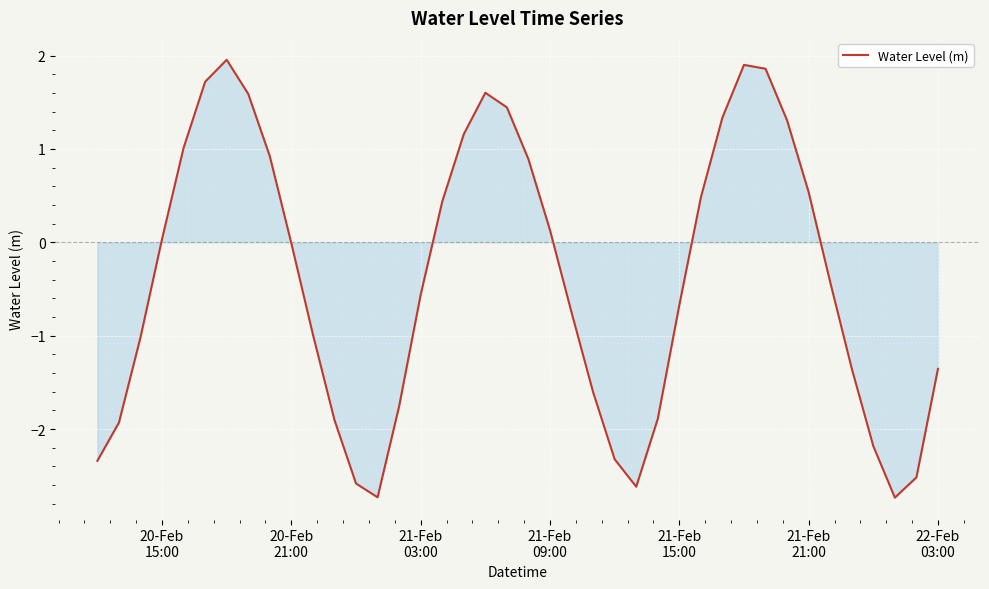

What is the minimum value shown in the chart?

-2.7